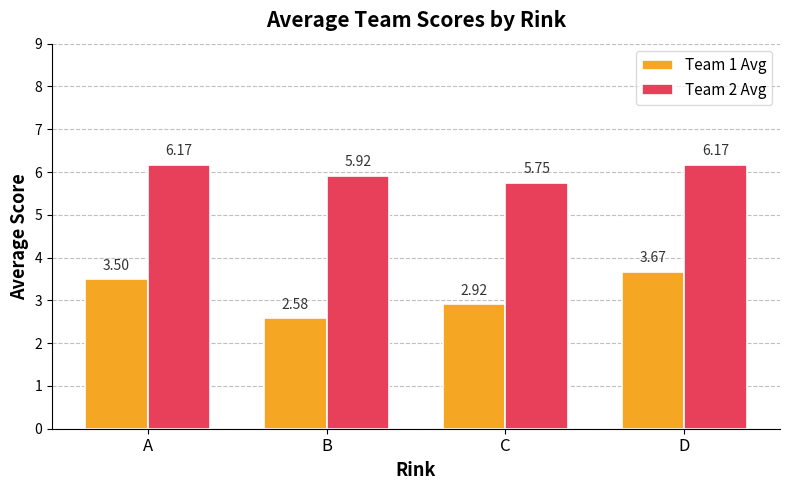

At which label does Team 1 Avg first exceed 3?

A